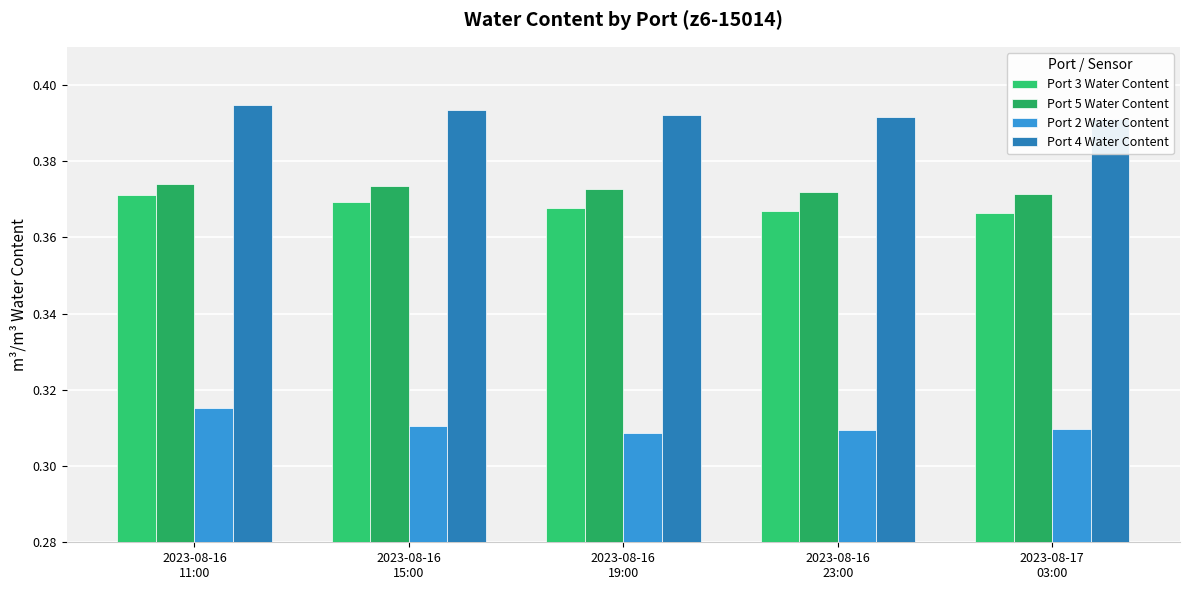

Which series changed the most between 2023-08-16
15:00 and 2023-08-16
23:00?

Port 3 Water Content